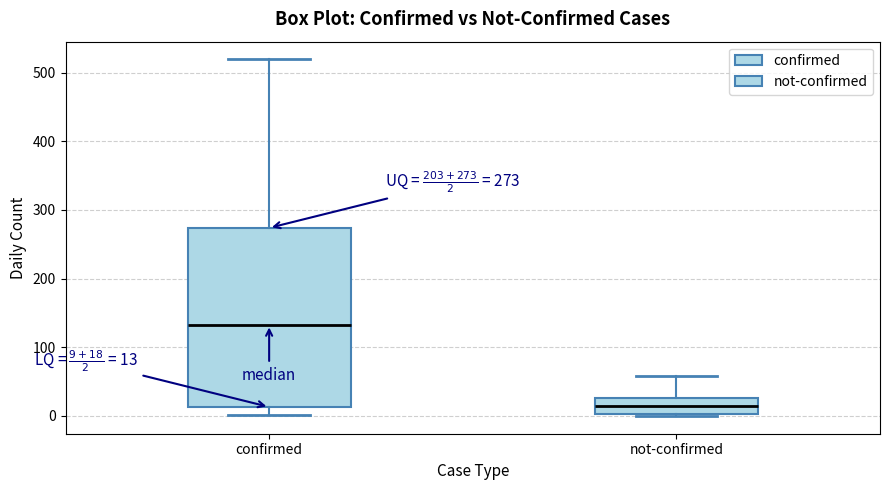

Which box is the tallest, from its lower edge to its upper edge?

confirmed